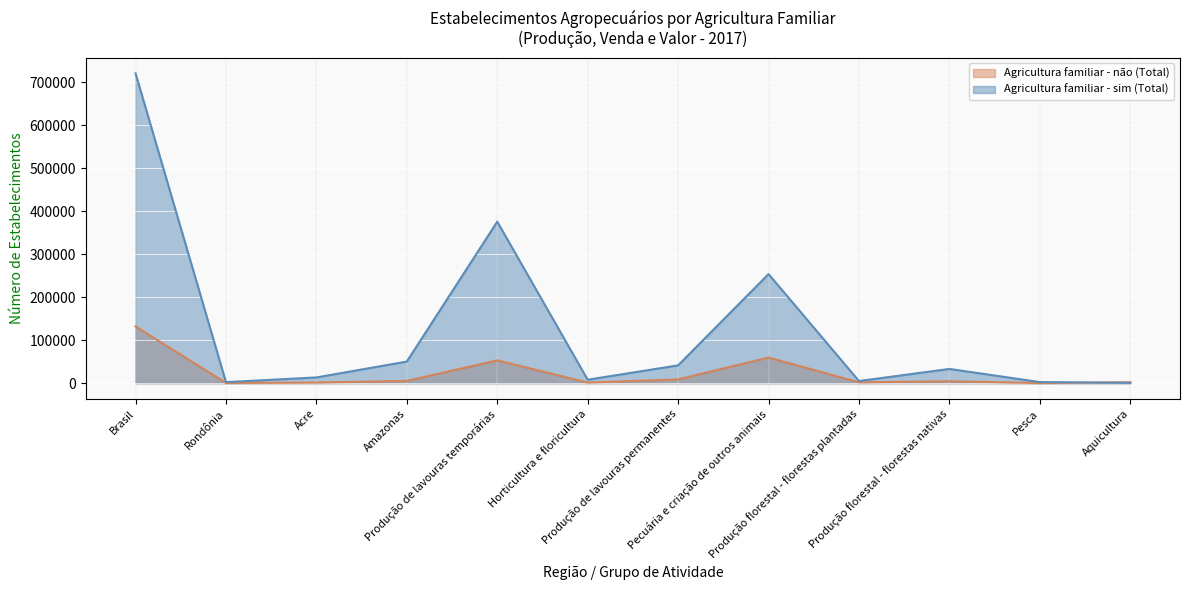

What is the label of the 10th point from the right?

Acre